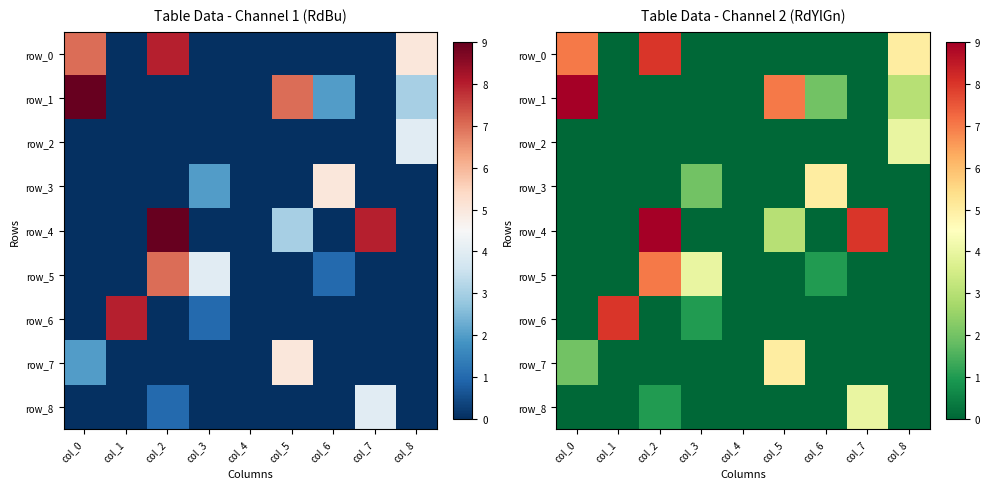

At which label is row_2 closest to 2?

col_0